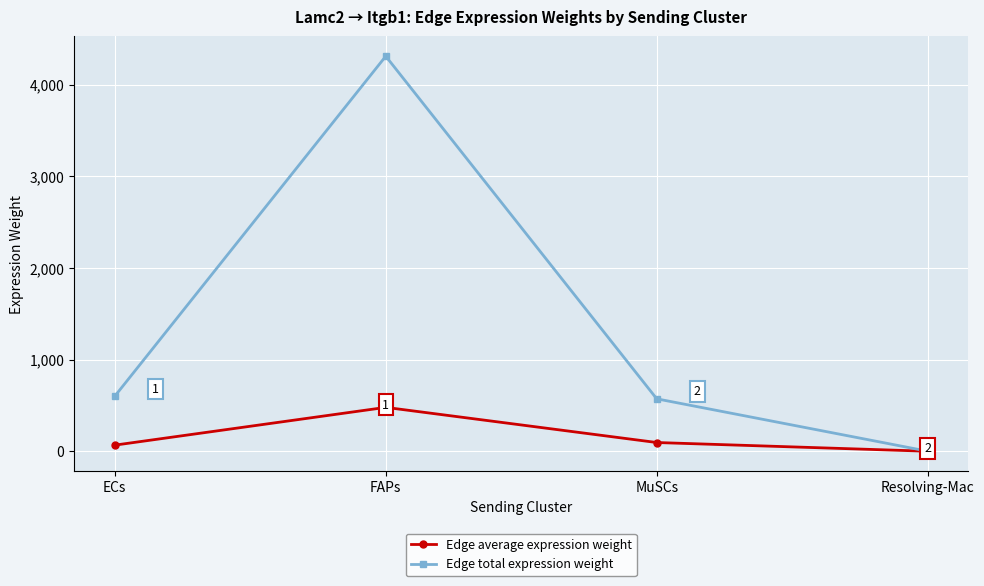

What is the difference between the maximum and minimum values in the Edge total expression weight series?

4311.2